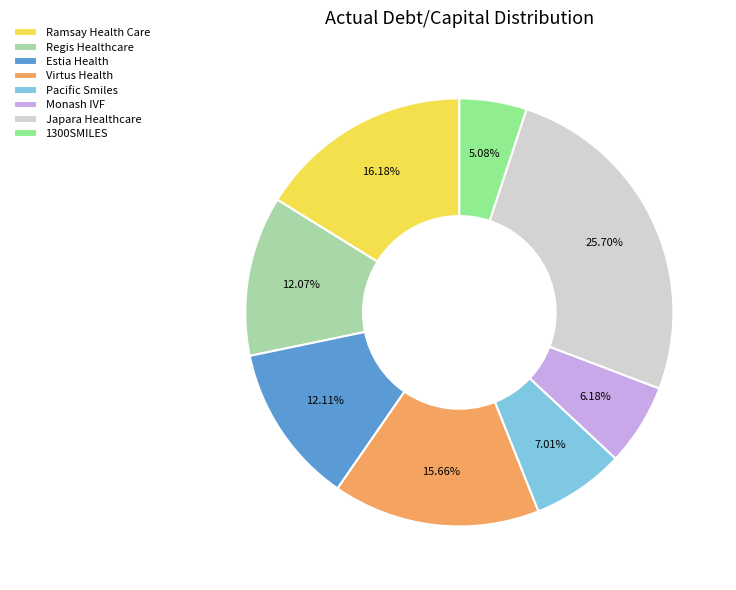

Does Regis Healthcare represent more than half of the total?

No